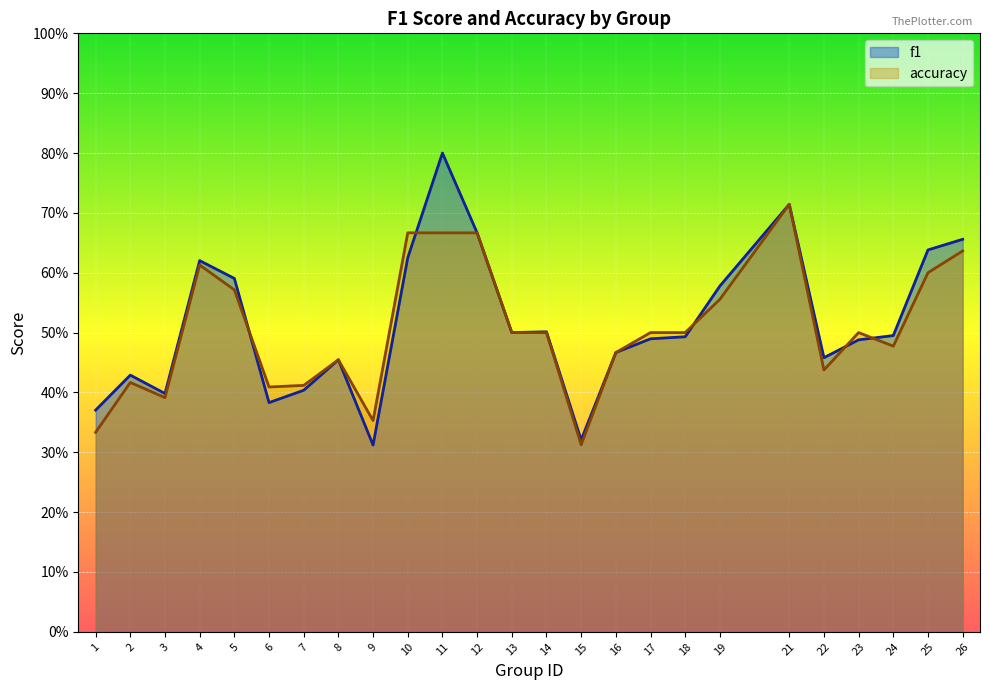

Between 16 and 21, which series saw the biggest shift?

f1